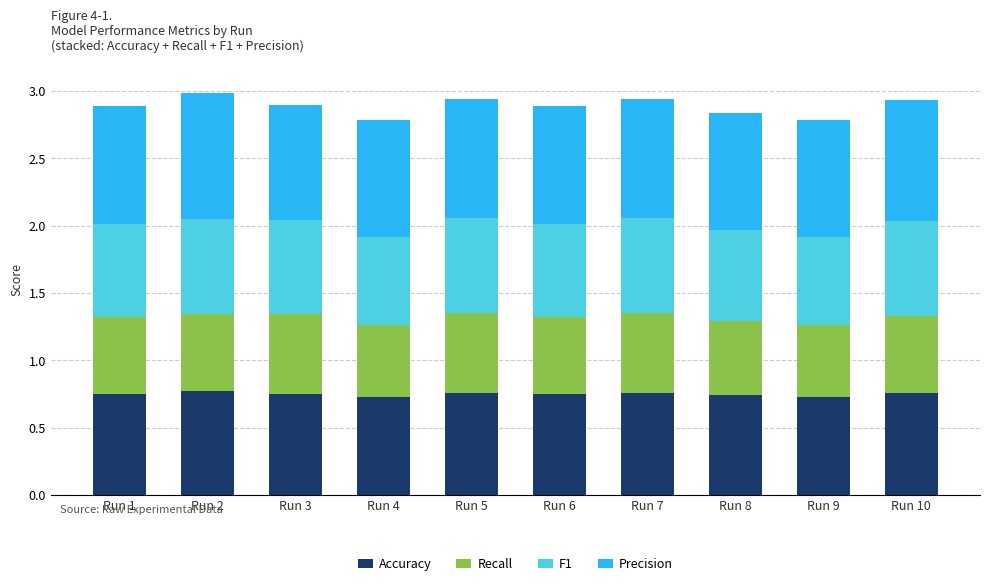

What is the total value across all series at Run 6?

2.9